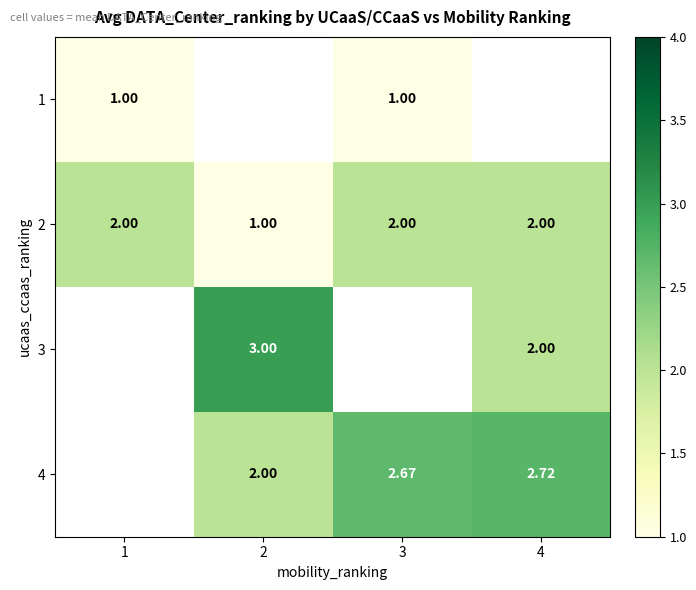

At which label does 3 reach its peak?

1